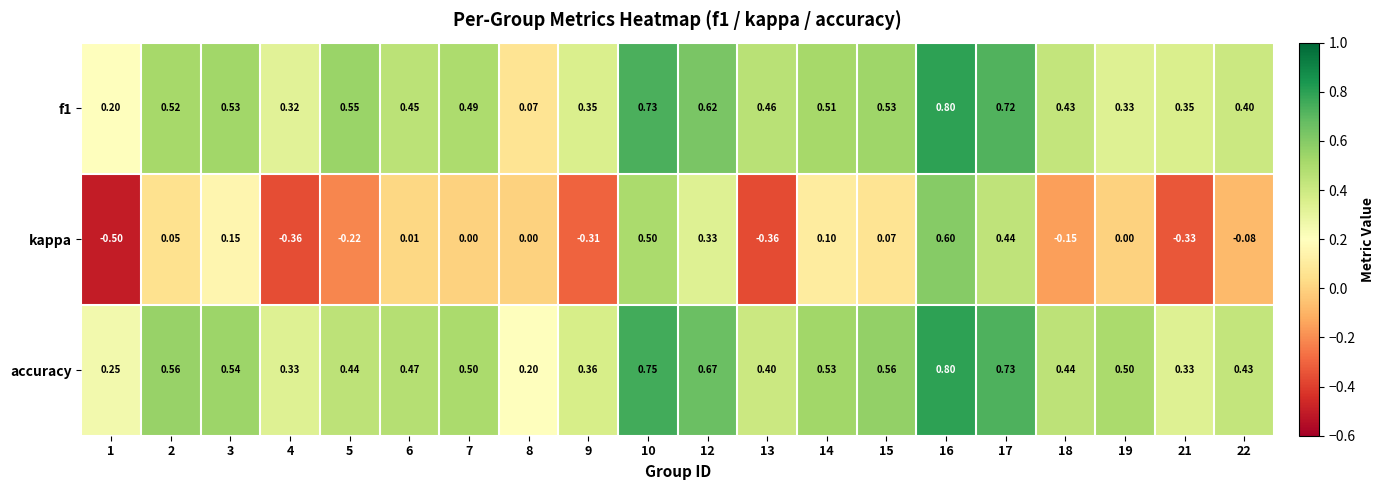

Which series has the widest spread of values?

kappa